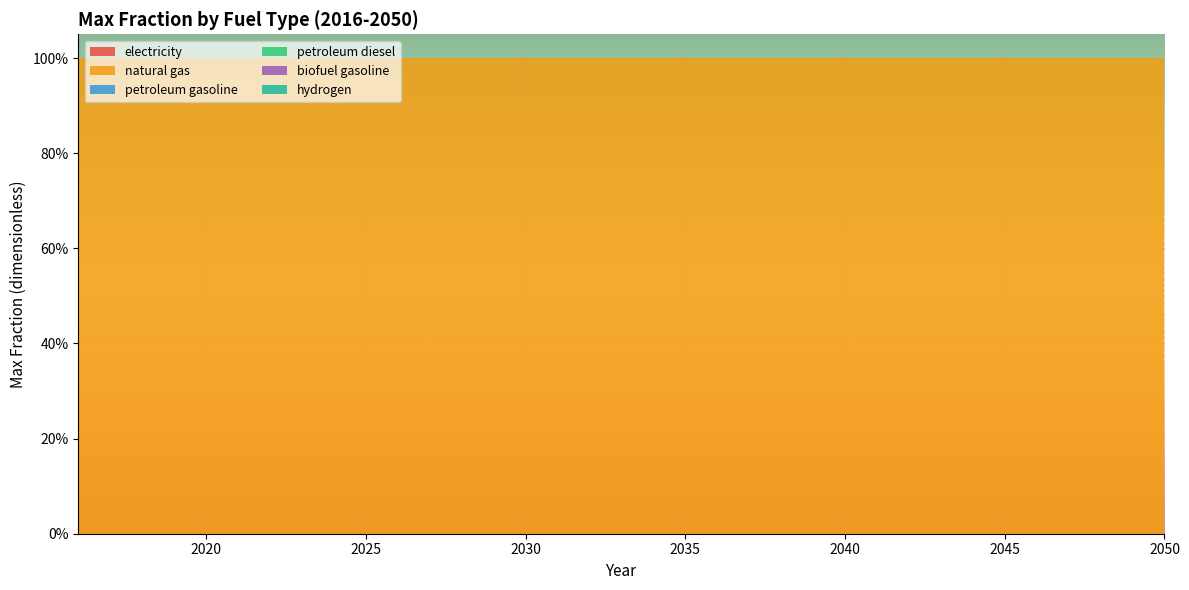

Reading right to left, list all the values displayed in this chart.

electricity: 0	0	0	0	0	0	0	0	0	0	0	0	0	0	0	0	0	0	0	0	0	0	0	0	0	0	0	0	0	0	0	0	0	0	0
natural gas: 1	1	1	1	1	1	1	1	1	1	1	1	1	1	1	1	1	1	1	1	1	1	1	1	1	1	1	1	1	1	1	1	1	1	1
petroleum gasoline: 0	0	0	0	0	0	0	0	0	0	0	0	0	0	0	0	0	0	0	0	0	0	0	0	0	0	0	0	0	0	0	0	0	0	0
petroleum diesel: 0	0	0	0	0	0	0	0	0	0	0	0	0	0	0	0	0	0	0	0	0	0	0	0	0	0	0	0	0	0	0	0	0	0	0
biofuel gasoline: 0	0	0	0	0	0	0	0	0	0	0	0	0	0	0	0	0	0	0	0	0	0	0	0	0	0	0	0	0	0	0	0	0	0	0
hydrogen: 0	0	0	0	0	0	0	0	0	0	0	0	0	0	0	0	0	0	0	0	0	0	0	0	0	0	0	0	0	0	0	0	0	0	0